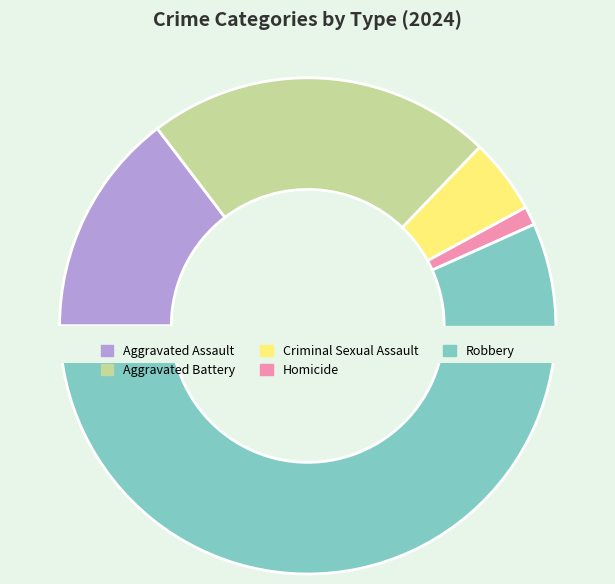

Which slice is the smallest?

Homicide